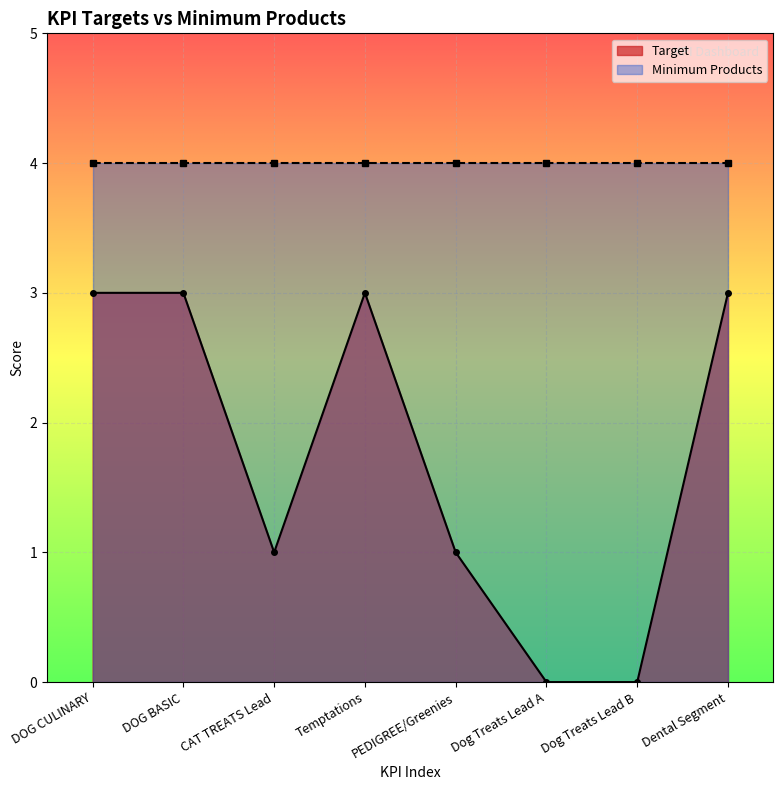

Is it true that the value at Temptations is 3?

True